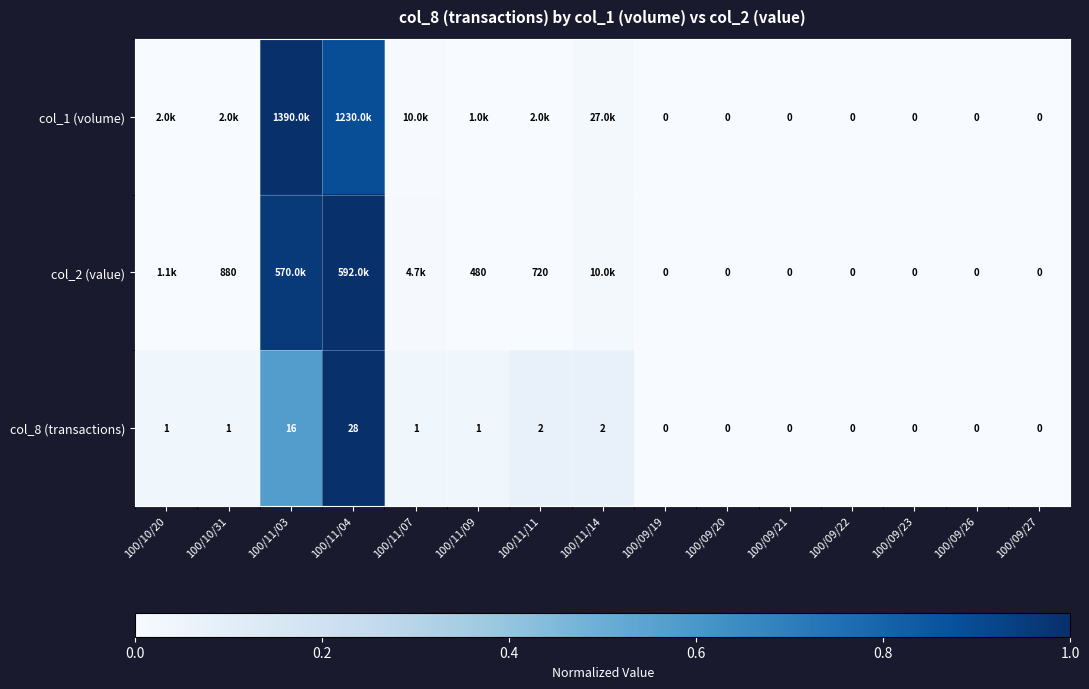

How many values in col_8 (transactions) are above zero?

8